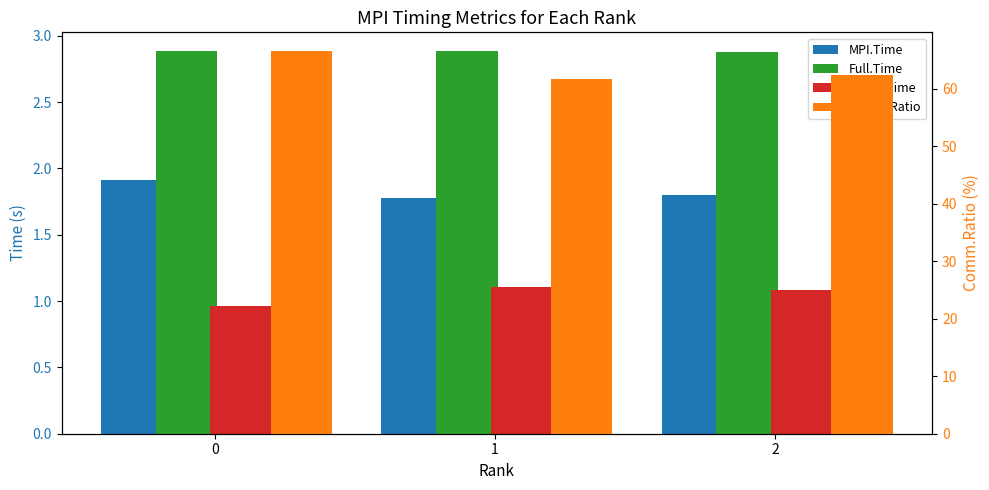

What is the value of the Comp.Time bar at the 2nd from the left?

1.1